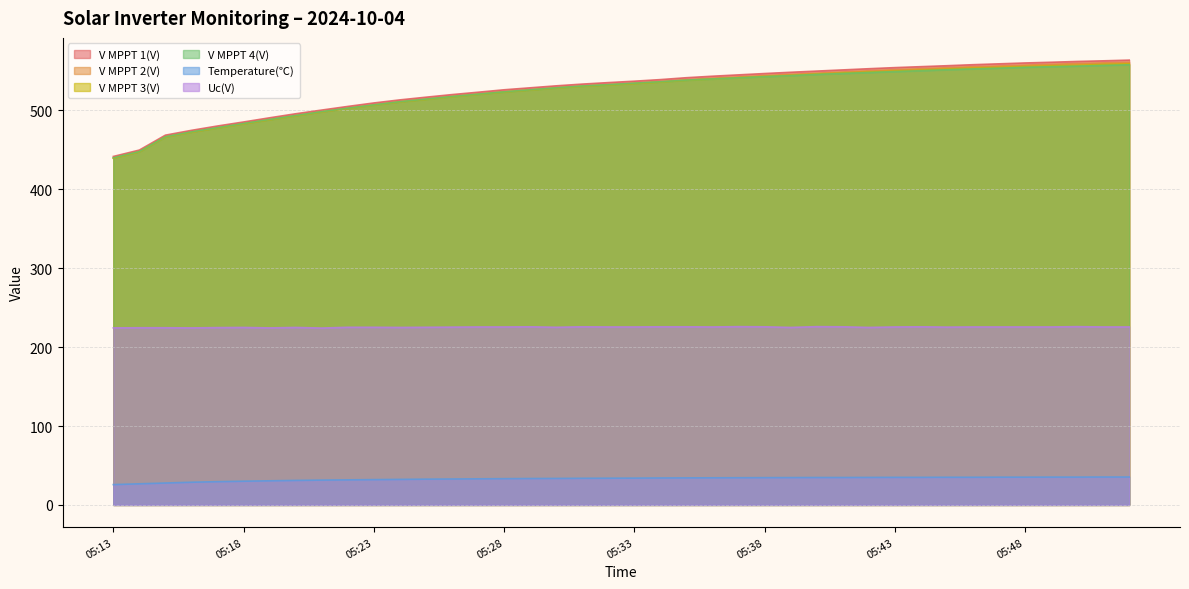

What is the value of the V MPPT 1(V) point at the 2nd from the left?

449.8